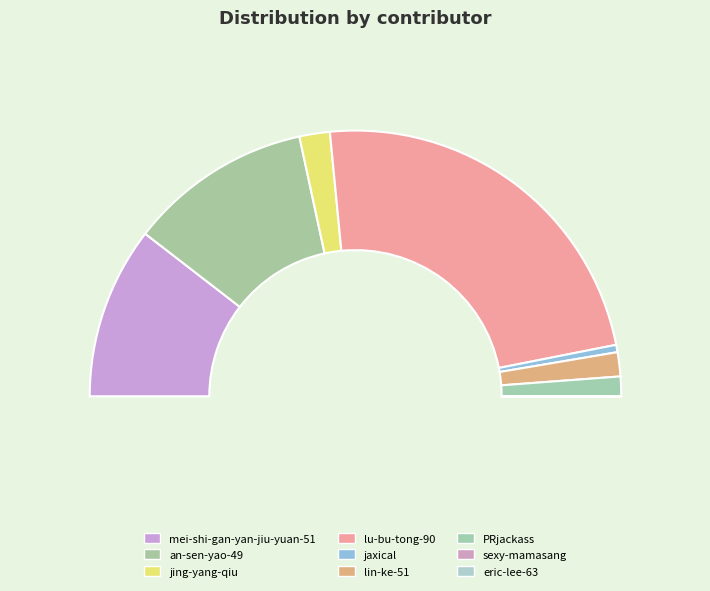

Between an-sen-yao-49 and lin-ke-51, which is larger?

an-sen-yao-49